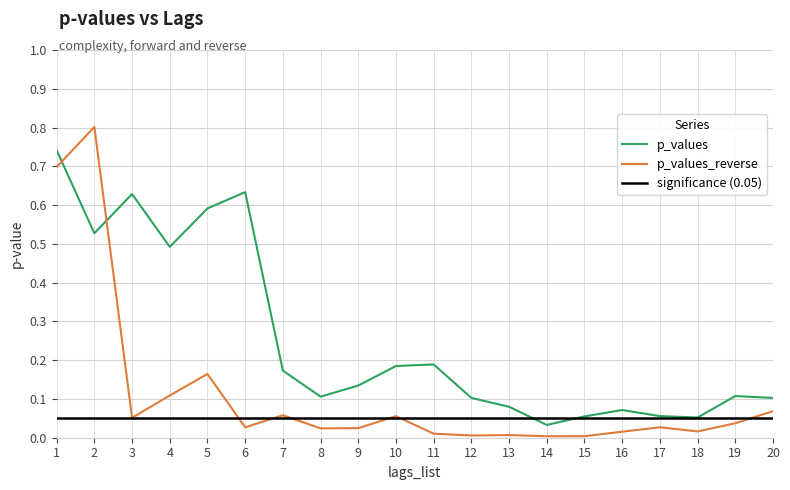

Which category has the lowest value in the p_values_reverse series?

14